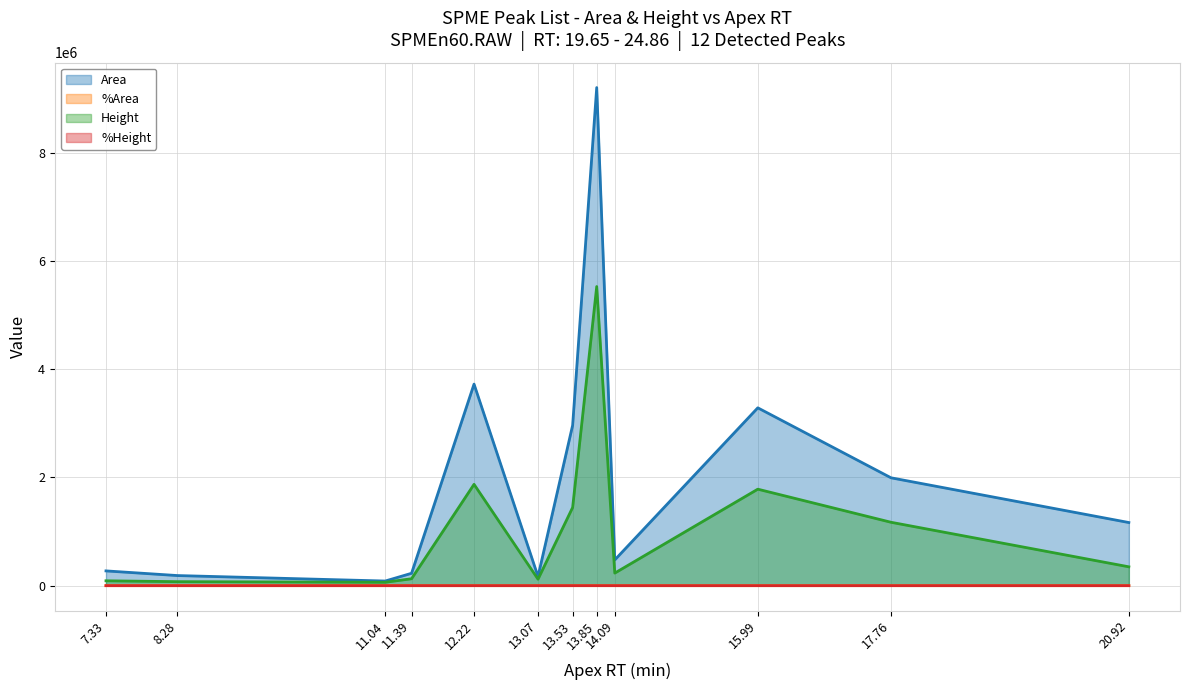

Which series has the widest spread of values?

Area